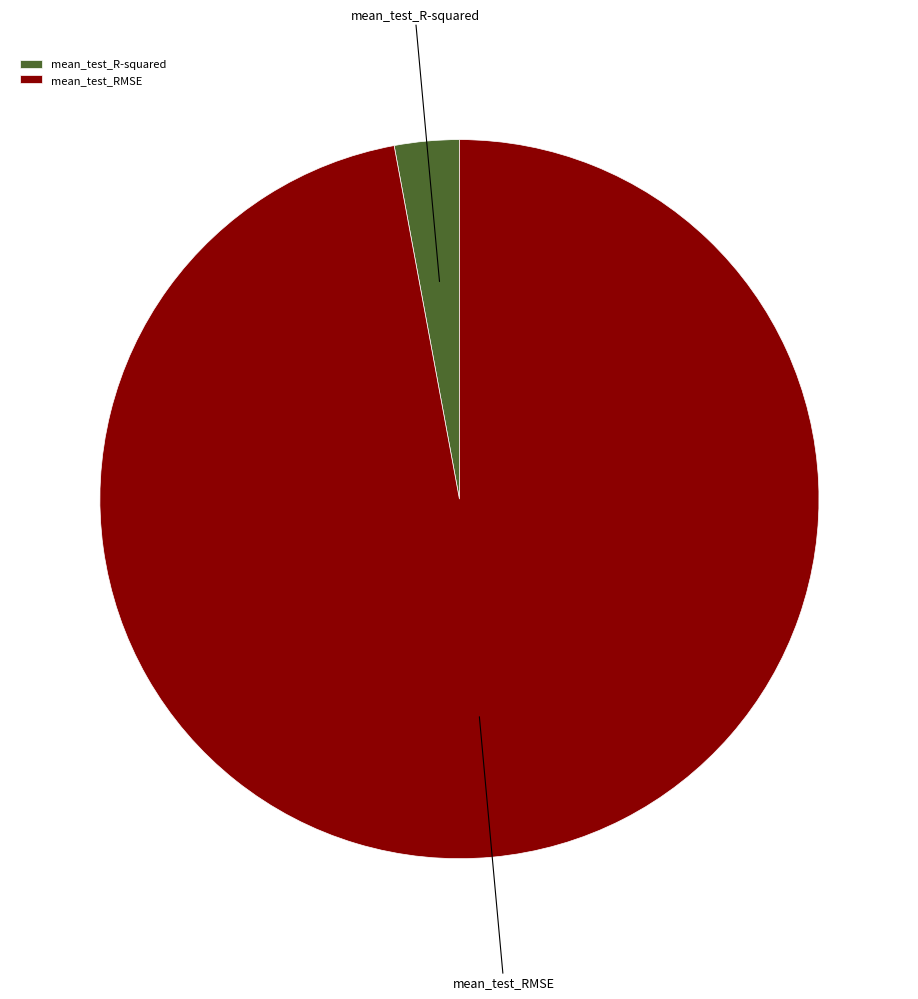

Between mean_test_R-squared and mean_test_RMSE, which is larger?

mean_test_RMSE